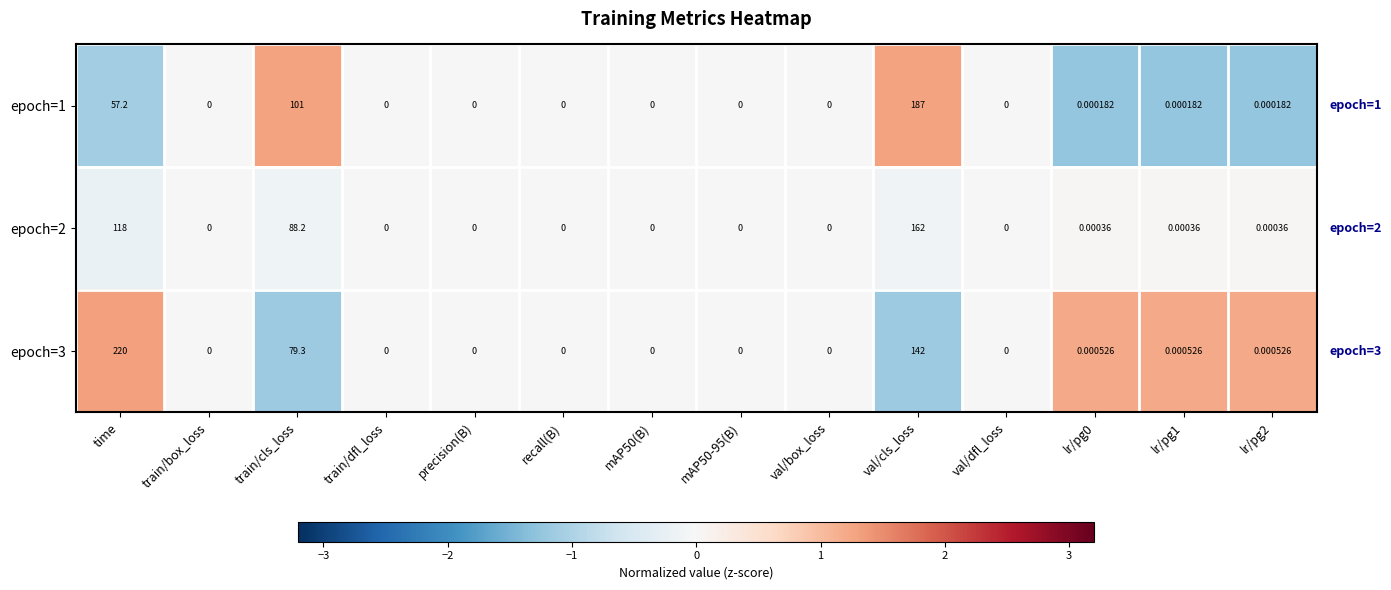

List the series in order of their overall mean, highest first.

epoch=3, epoch=2, epoch=1